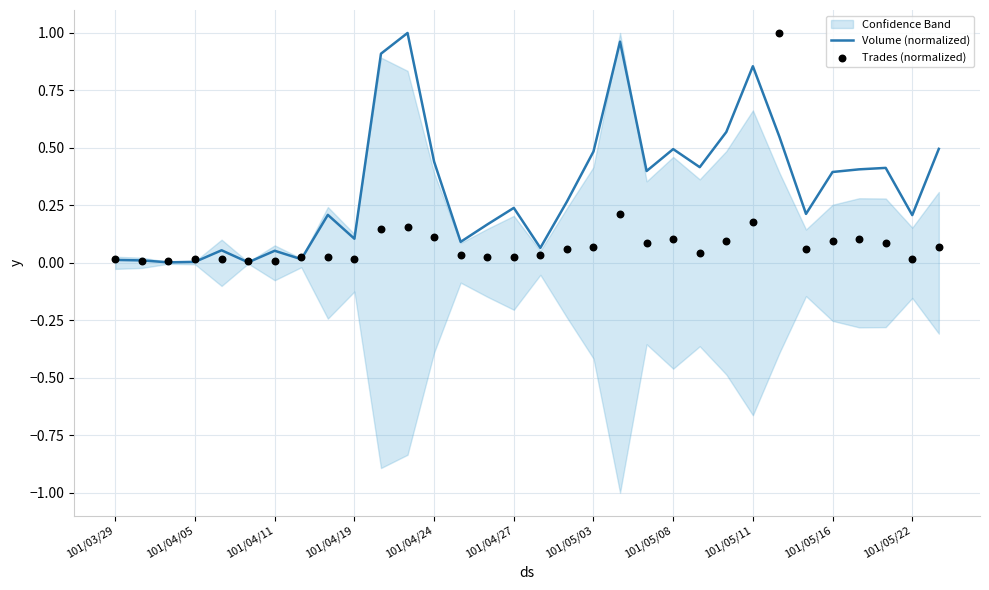

Is the value of Trades (normalized) at 28 greater than the value of Volume (normalized) at 101/04/24?

Yes